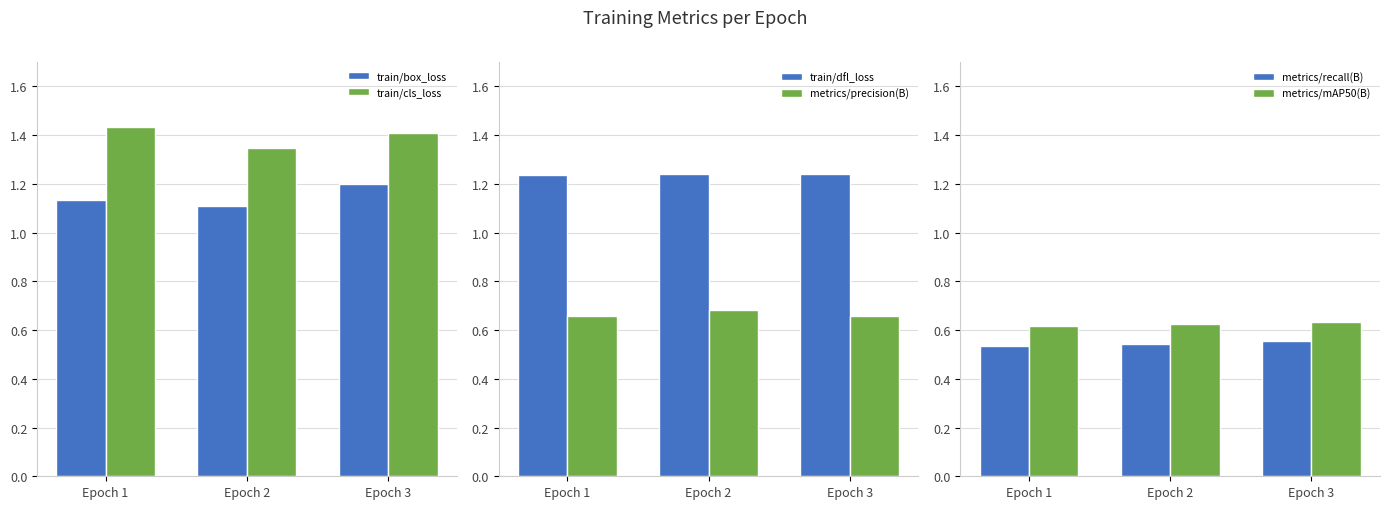

Reading right to left, what are all the values shown in this chart?

train/box_loss: Epoch 3=1.2	Epoch 2=1.1	Epoch 1=1.1
train/cls_loss: Epoch 3=1.4	Epoch 2=1.3	Epoch 1=1.4
train/dfl_loss: Epoch 3=1.2	Epoch 2=1.2	Epoch 1=1.2
metrics/precision(B): Epoch 3=0.7	Epoch 2=0.7	Epoch 1=0.7
metrics/recall(B): Epoch 3=0.6	Epoch 2=0.5	Epoch 1=0.5
metrics/mAP50(B): Epoch 3=0.6	Epoch 2=0.6	Epoch 1=0.6